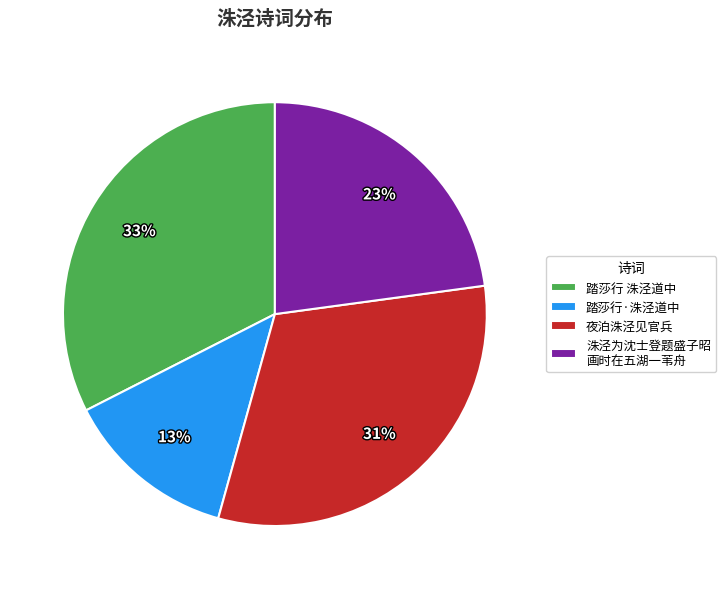

Rank the categories by value from lowest to highest.

踏莎行·洙泾道中, 洙泾为沈士登题盛子昭 画时在五湖一苇舟, 夜泊洙泾见官兵, 踏莎行 洙泾道中